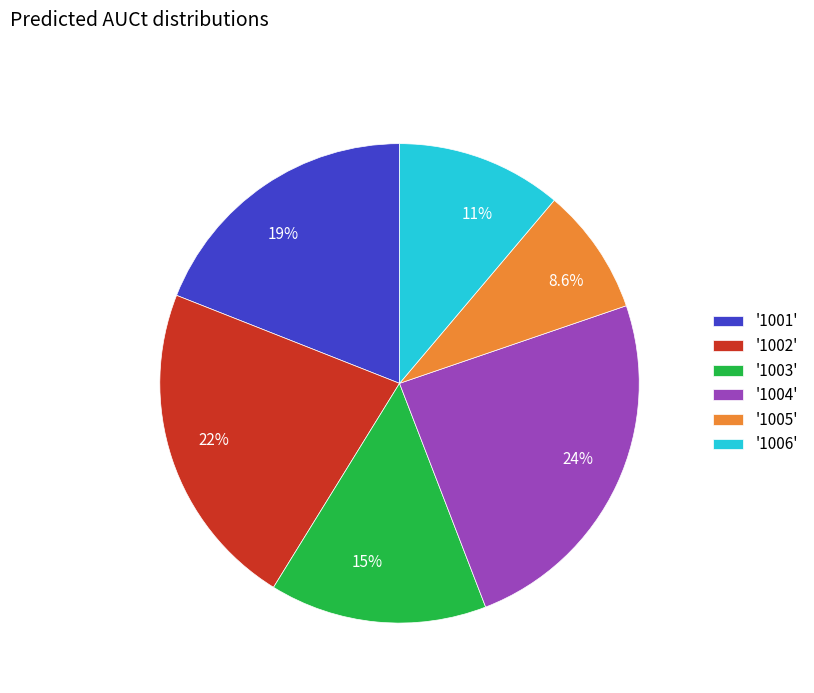

Combined, do 8.6% and 22% account for over 50%?

No